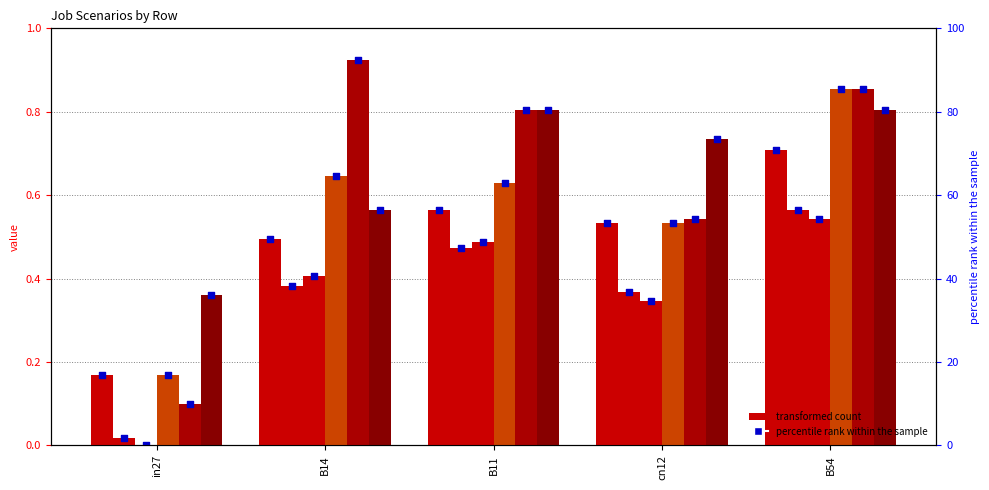

What is the total value across all series at B11?

3.8